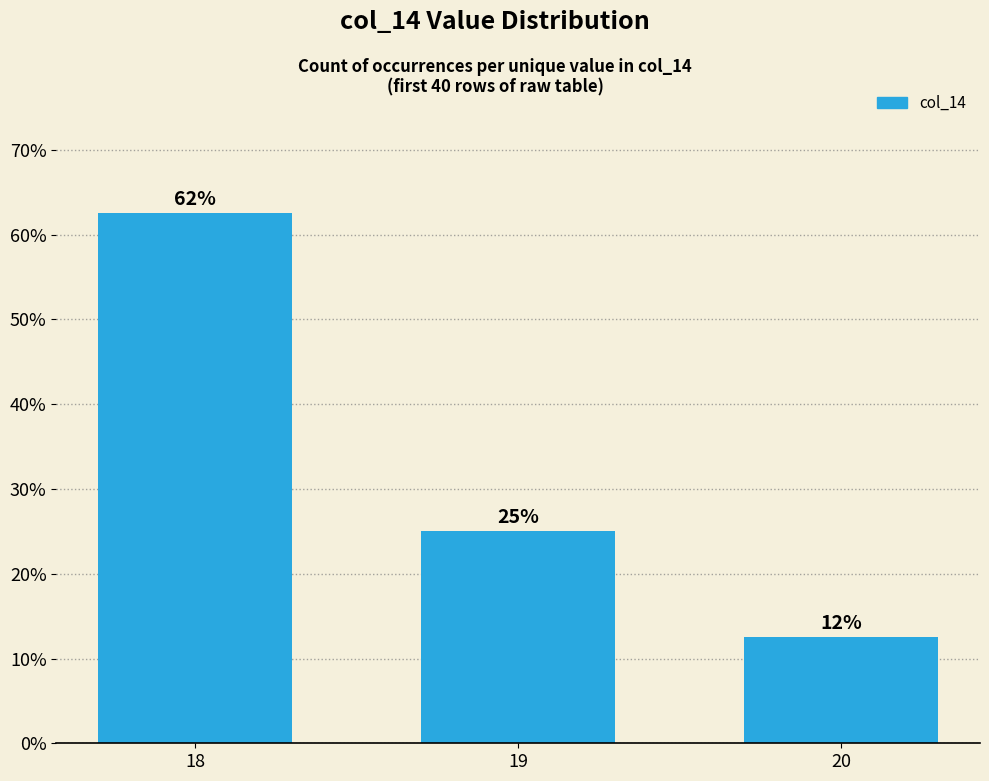

What value does the data have at 20?

12.5